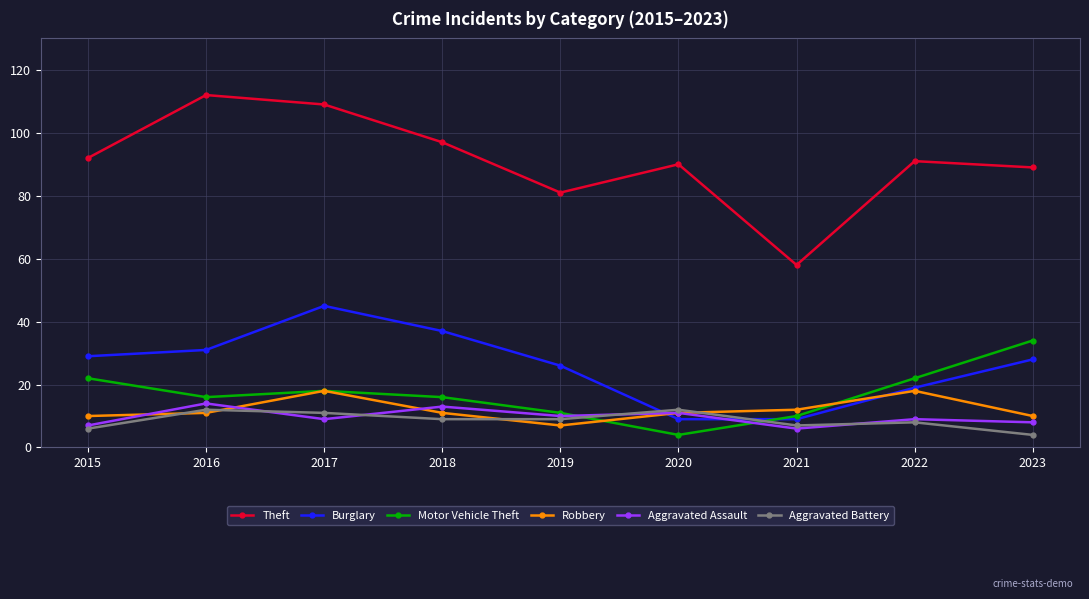

True or false: Burglary has a value of 45 at 2017.

True